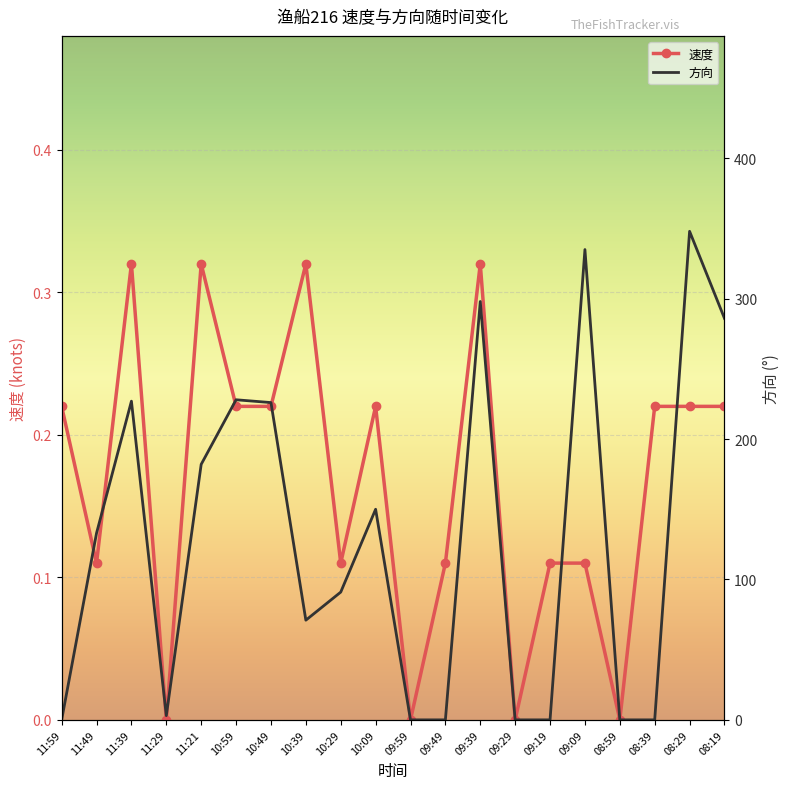

At which label does 速度 reach its minimum?

11:29